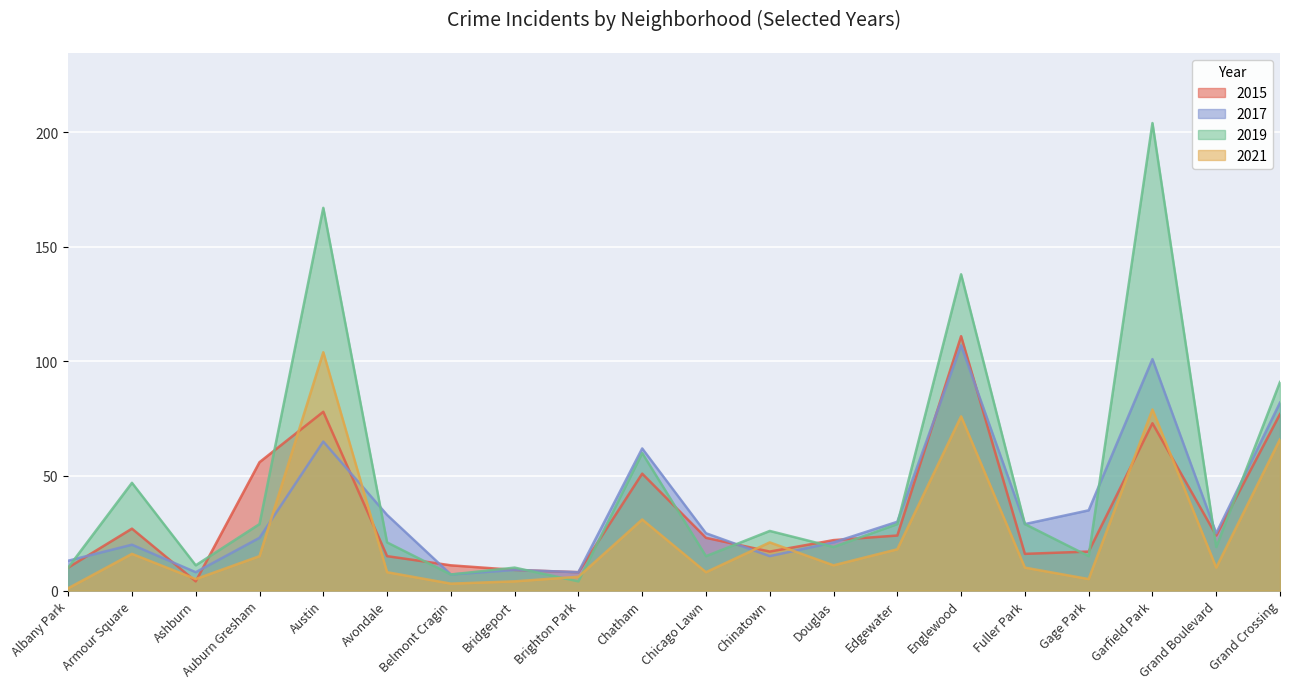

What is the highest value of the 2015 series?

111